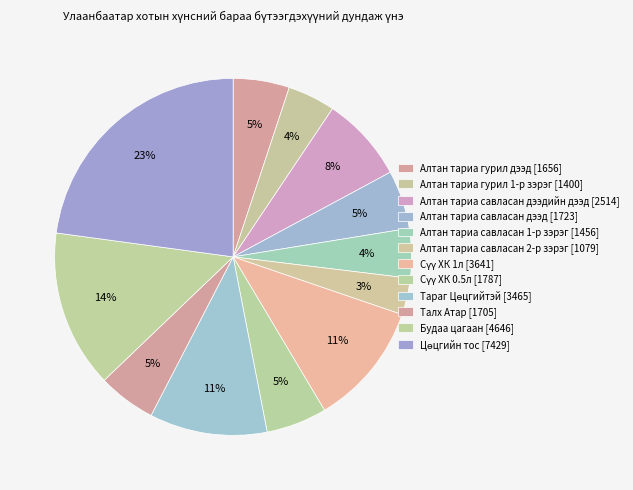

Which slice is the largest?

Цөцгийн тос